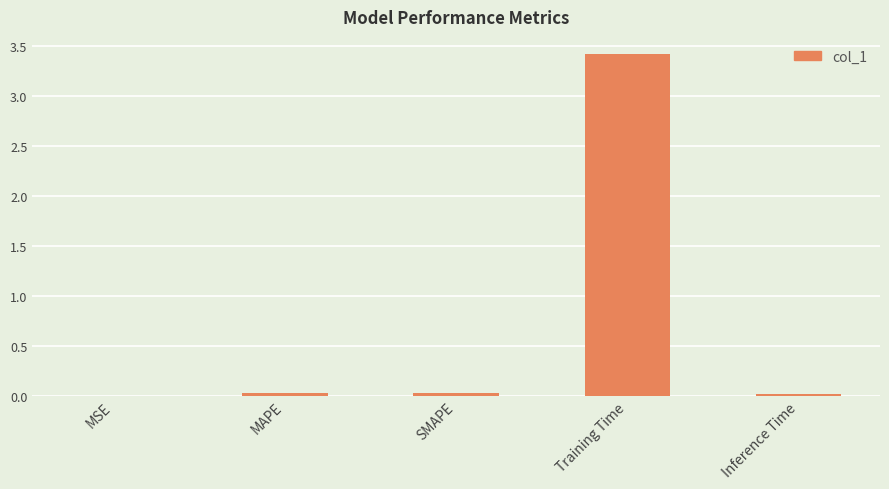

The value at MSE is 0.0. True or false?

True